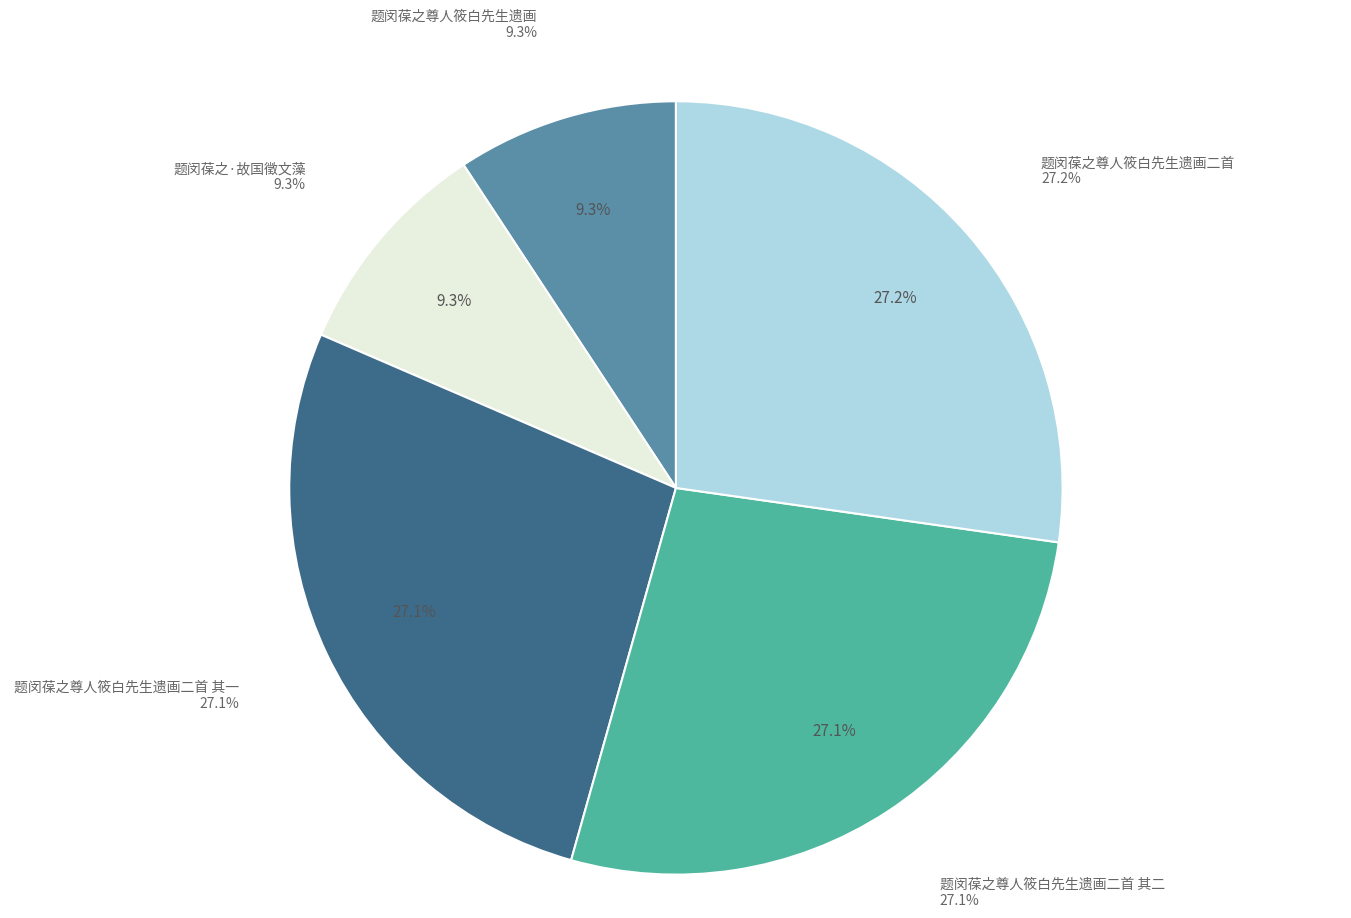

Rank the categories by value from lowest to highest.

题闵葆之尊人筱白先生遗画, 题闵葆之·故国徵文藻, 题闵葆之尊人筱白先生遗画二首 其一, 题闵葆之尊人筱白先生遗画二首 其二, 题闵葆之尊人筱白先生遗画二首